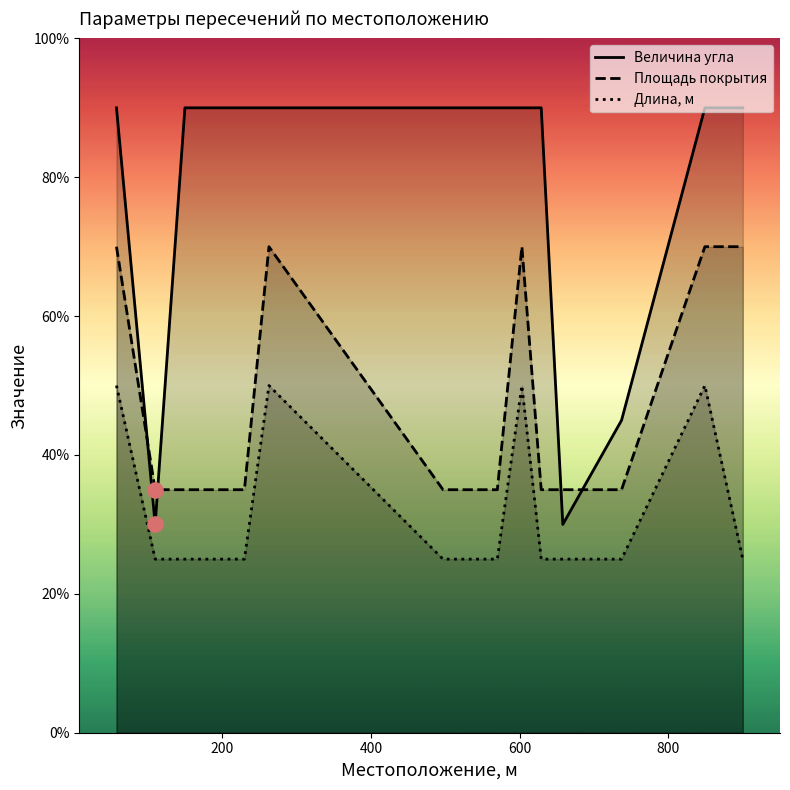

At how many categories does at least one series exceed 49?

10